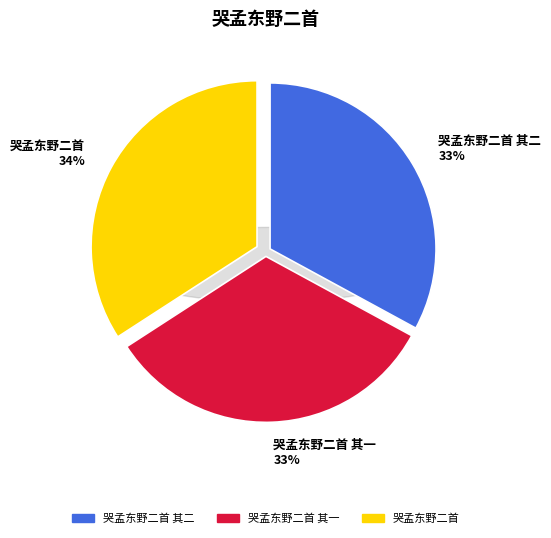

To the nearest percent, what percentage of the pie is 哭孟东野二首 其一?

33%